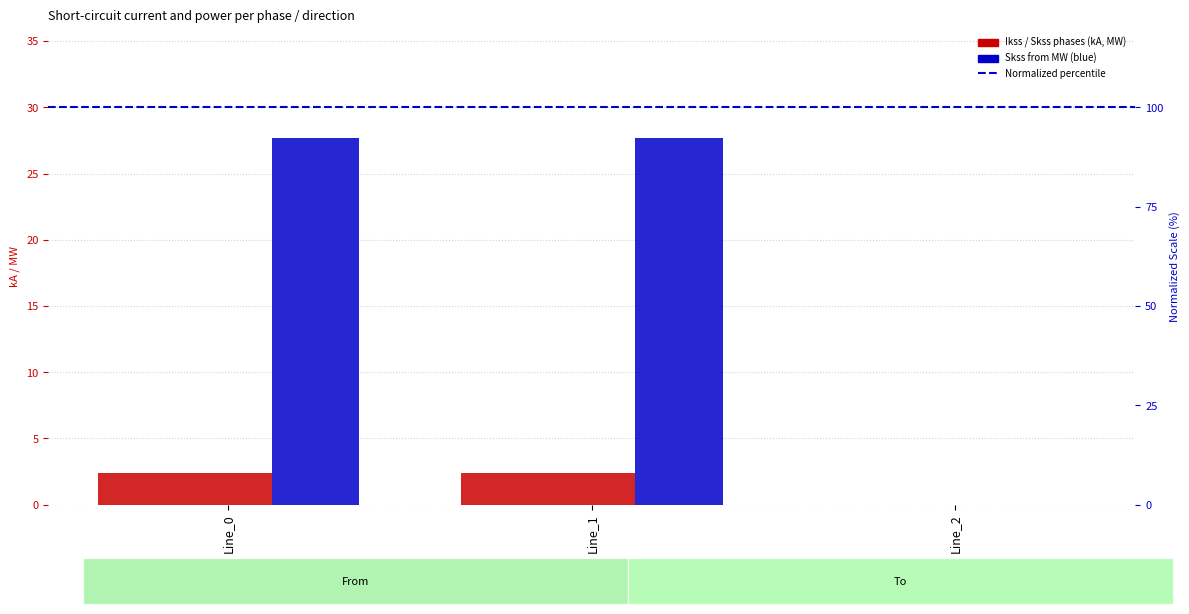

List the labels in order of pf_skss_b_from_mw value, largest first.

Line_1, Line_0, Line_2